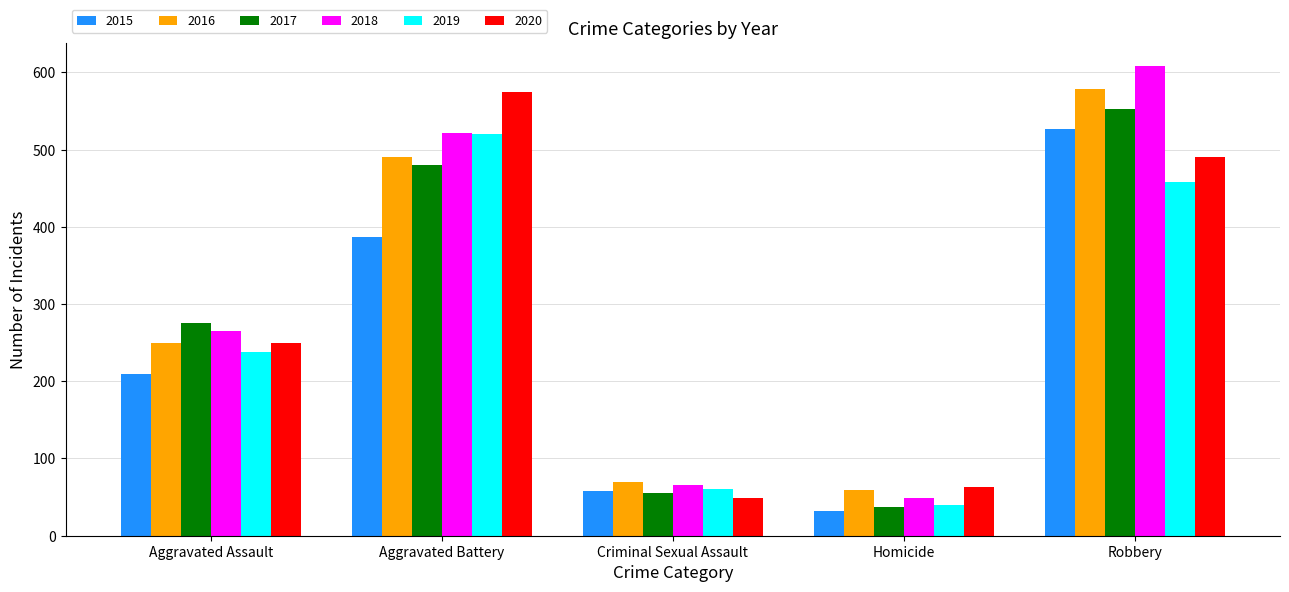

What is the spread (max minus min) of values at Aggravated Battery?

187